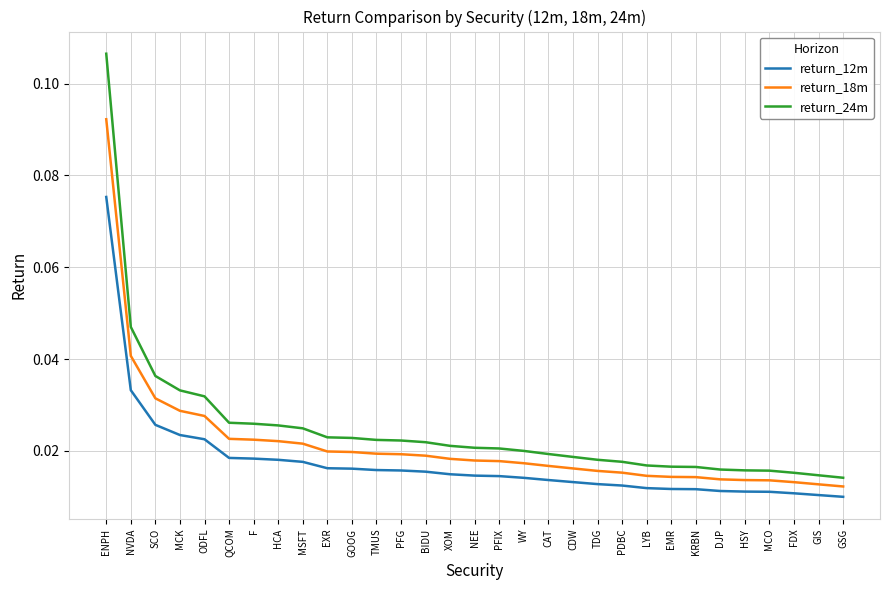

What position from the left is XOM?

15